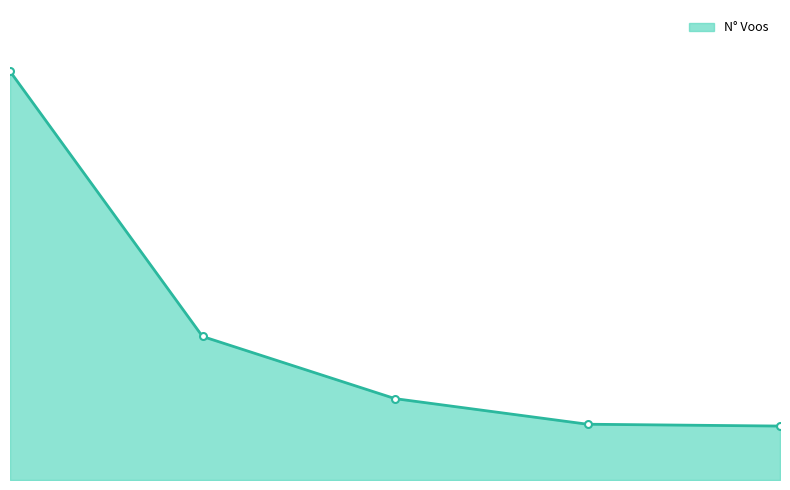

Is this an area chart (filled region under the line)?

Yes